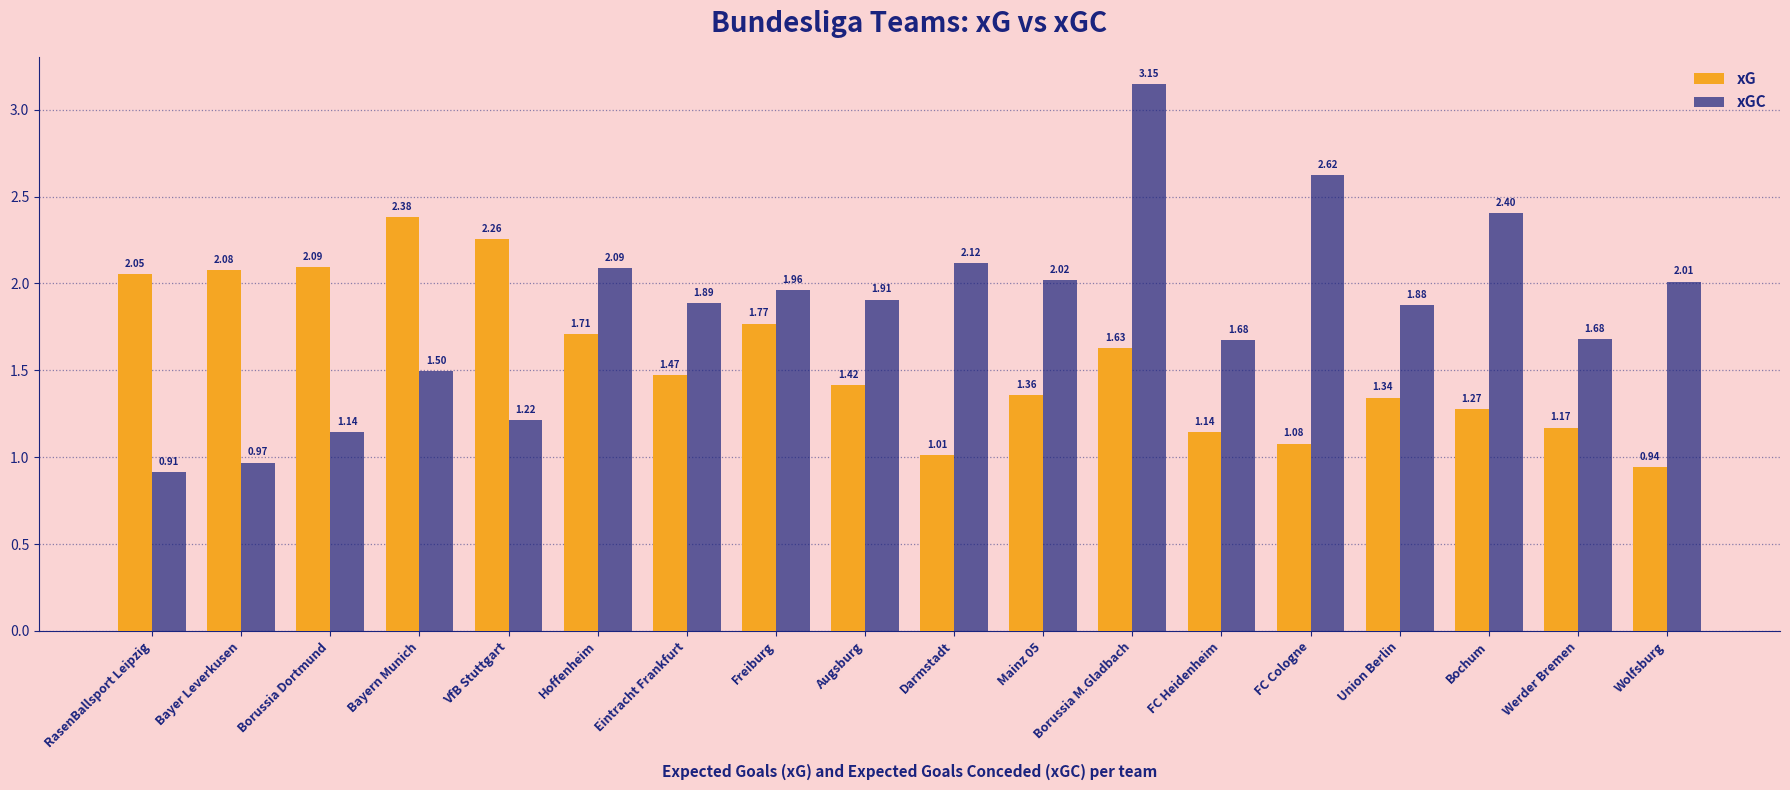

Rank the series at Augsburg from highest to lowest value.

xGC, xG